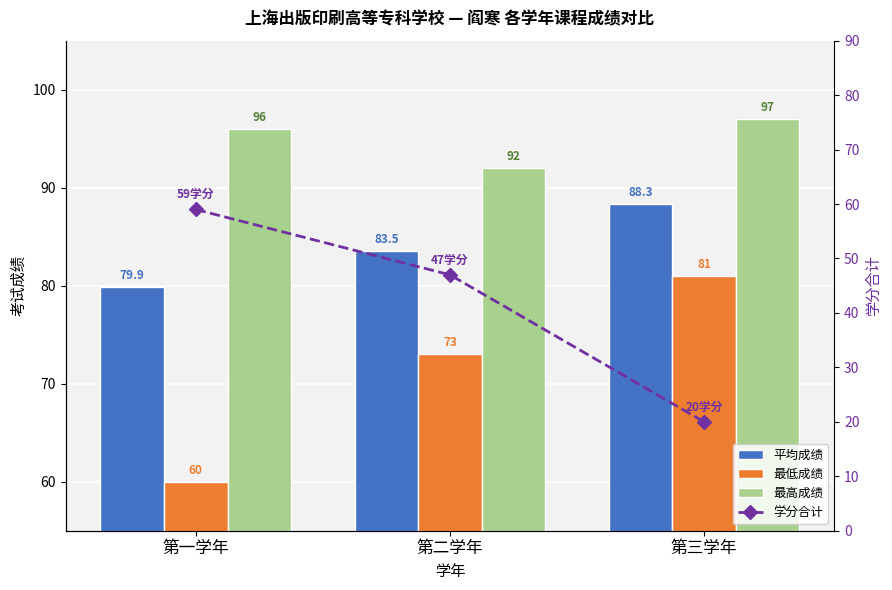

What is the difference between the maximum and minimum values in the 学分合计 series?

39.0